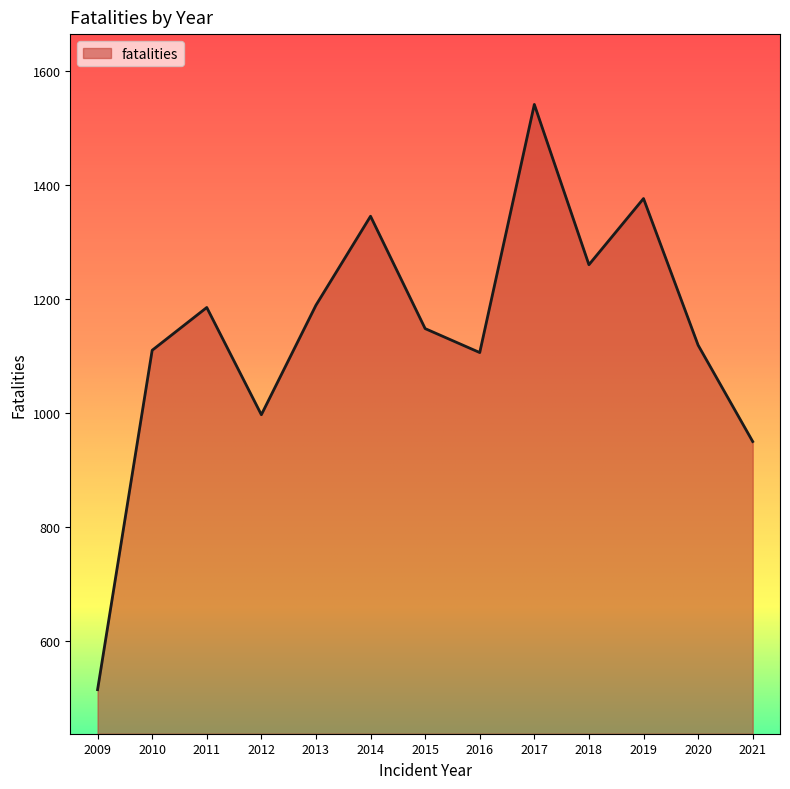

Approximately how many times larger is the value at 2019 compared to 2016?

1.2